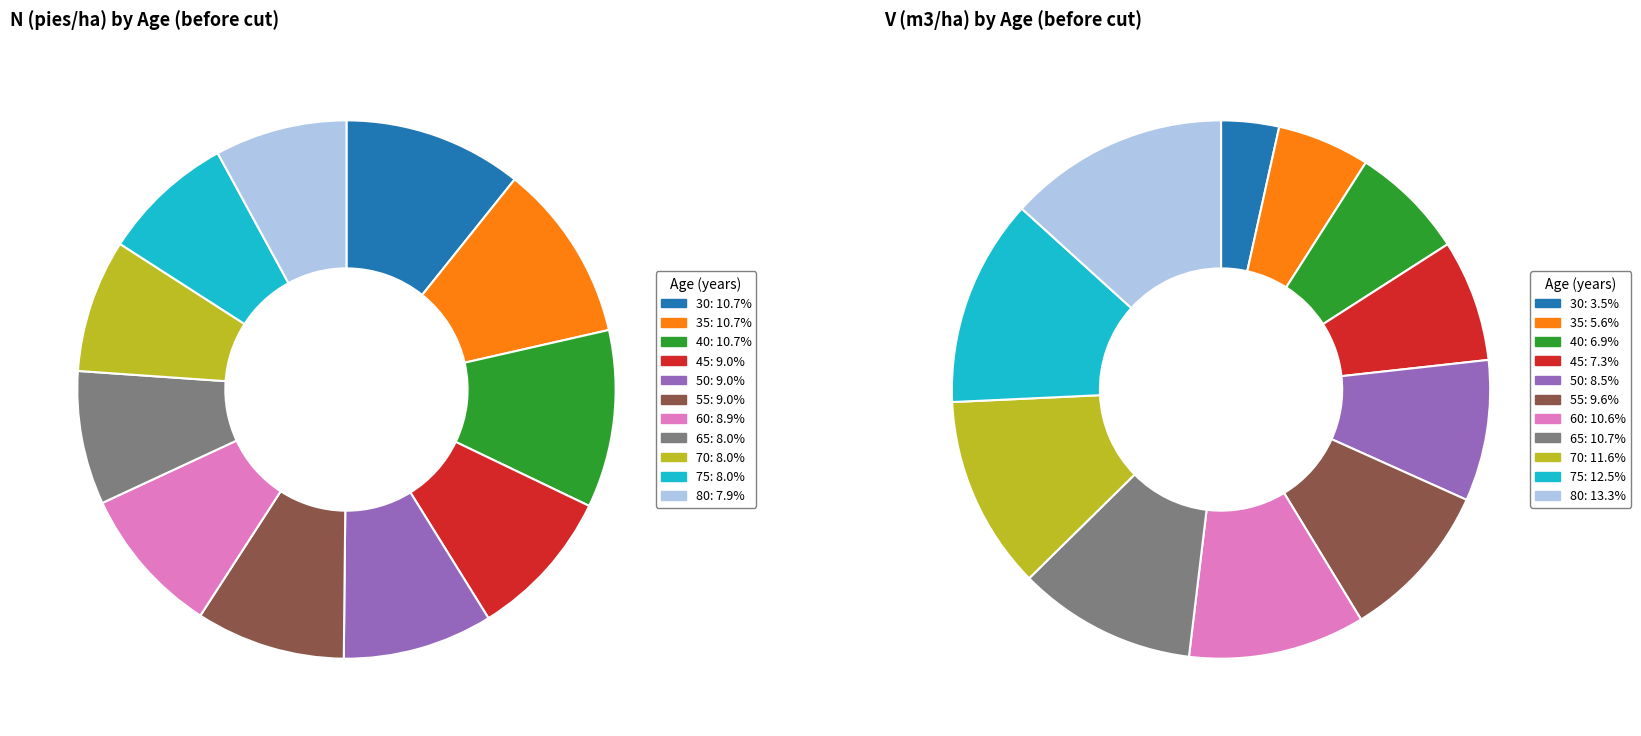

True or false: 45 accounts for 9% of the total.

True